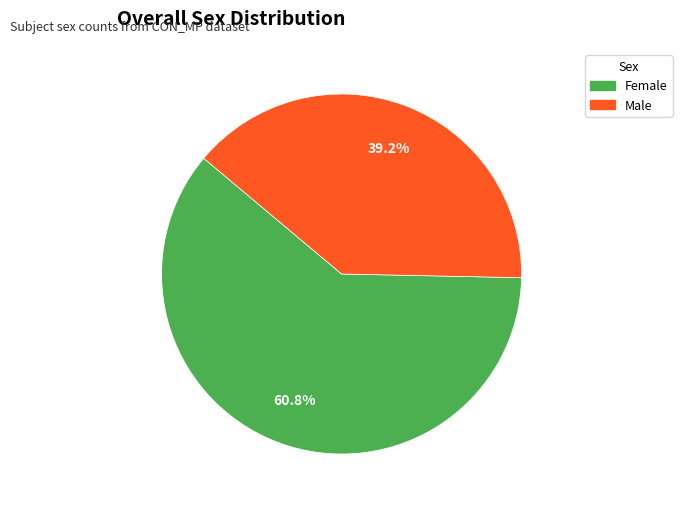

To the nearest percent, what portion does Female represent?

61%